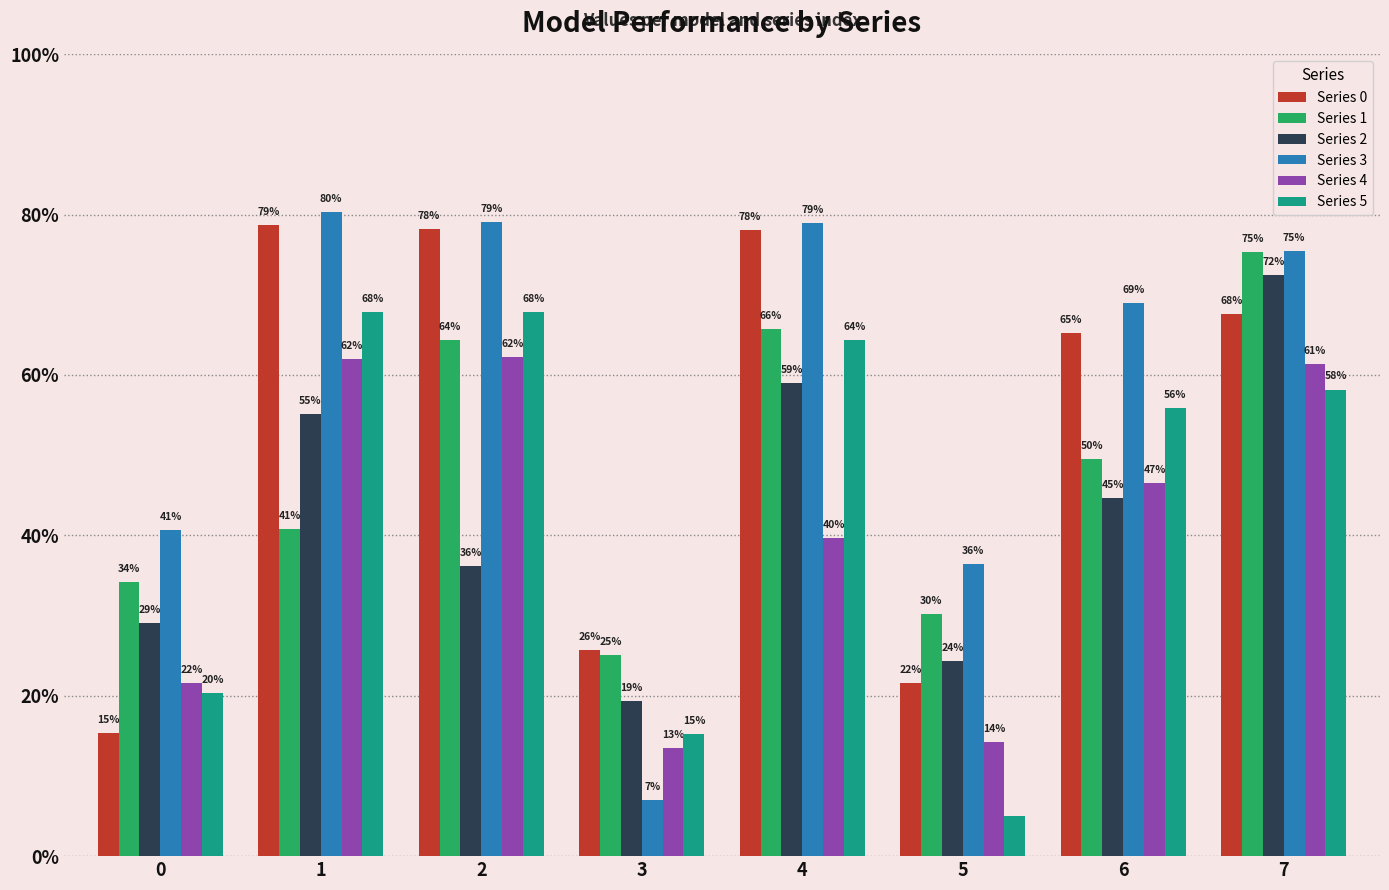

At 2, list the series in order from largest to smallest.

Series 3, Series 0, Series 5, Series 1, Series 4, Series 2